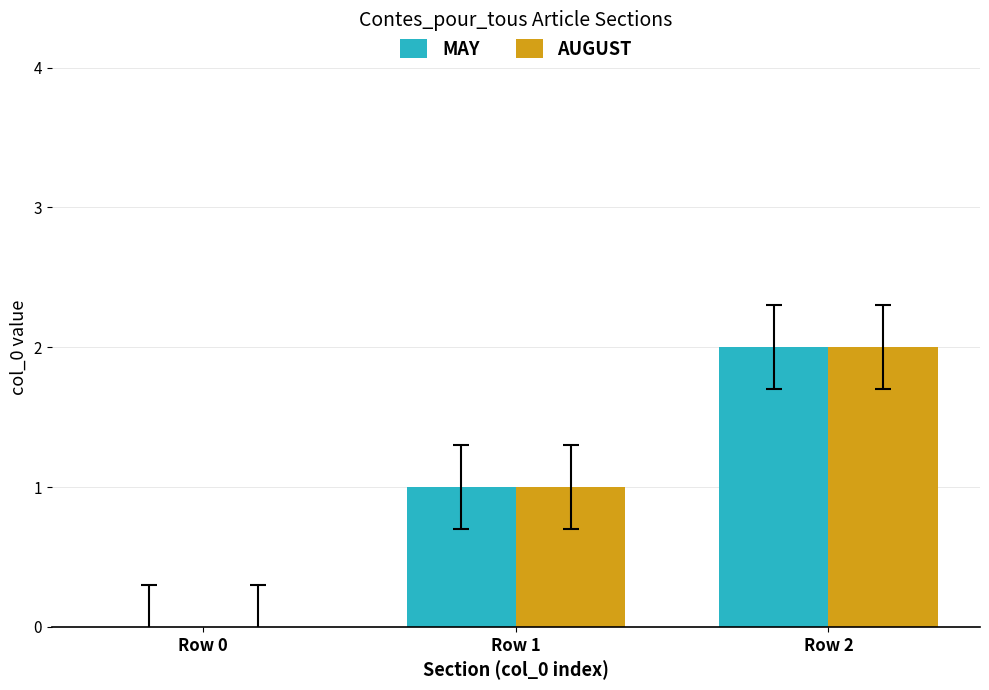

What is the difference between the AUGUST values at Row 2 and Row 0?

2